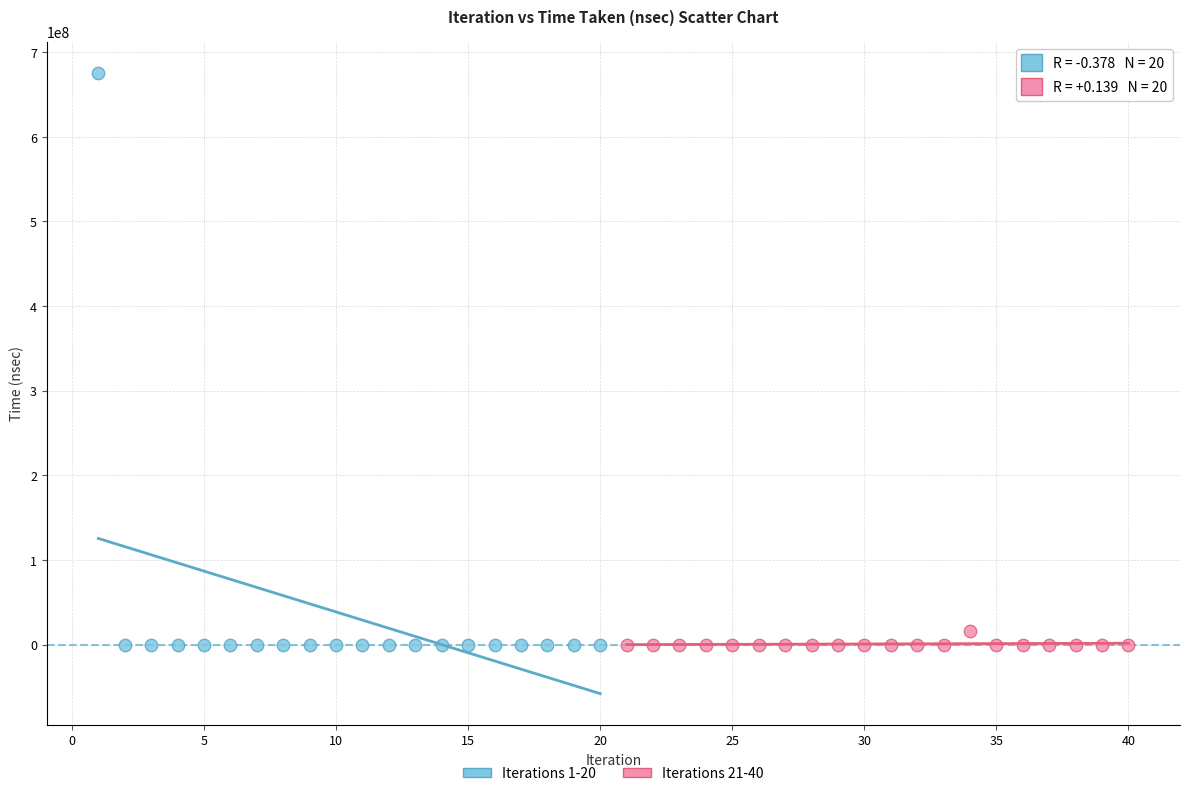

What are all the series names shown in the legend?

Iterations 1-20, Iterations 21-40